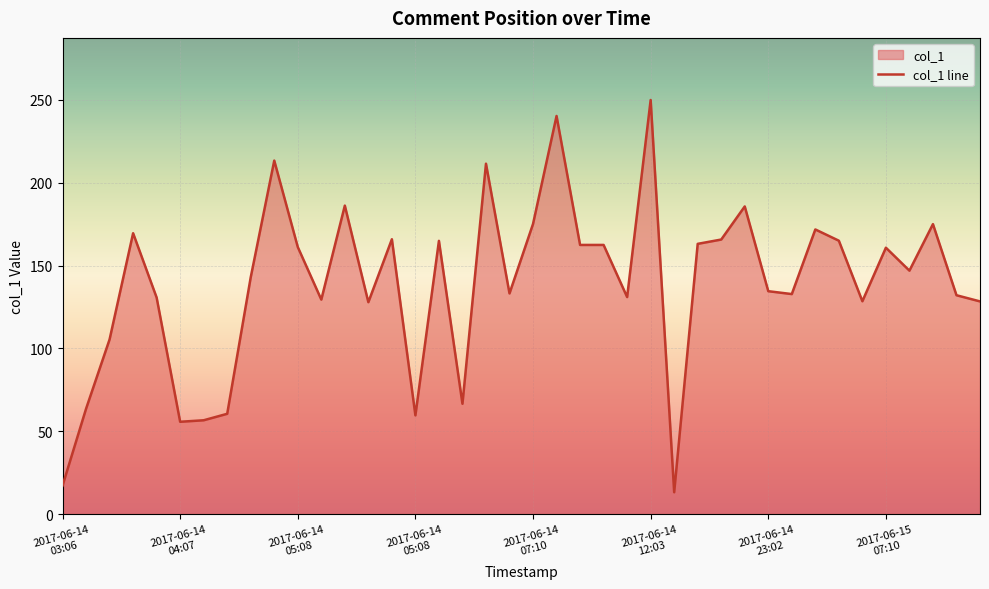

Count the number of data series in this chart.

1